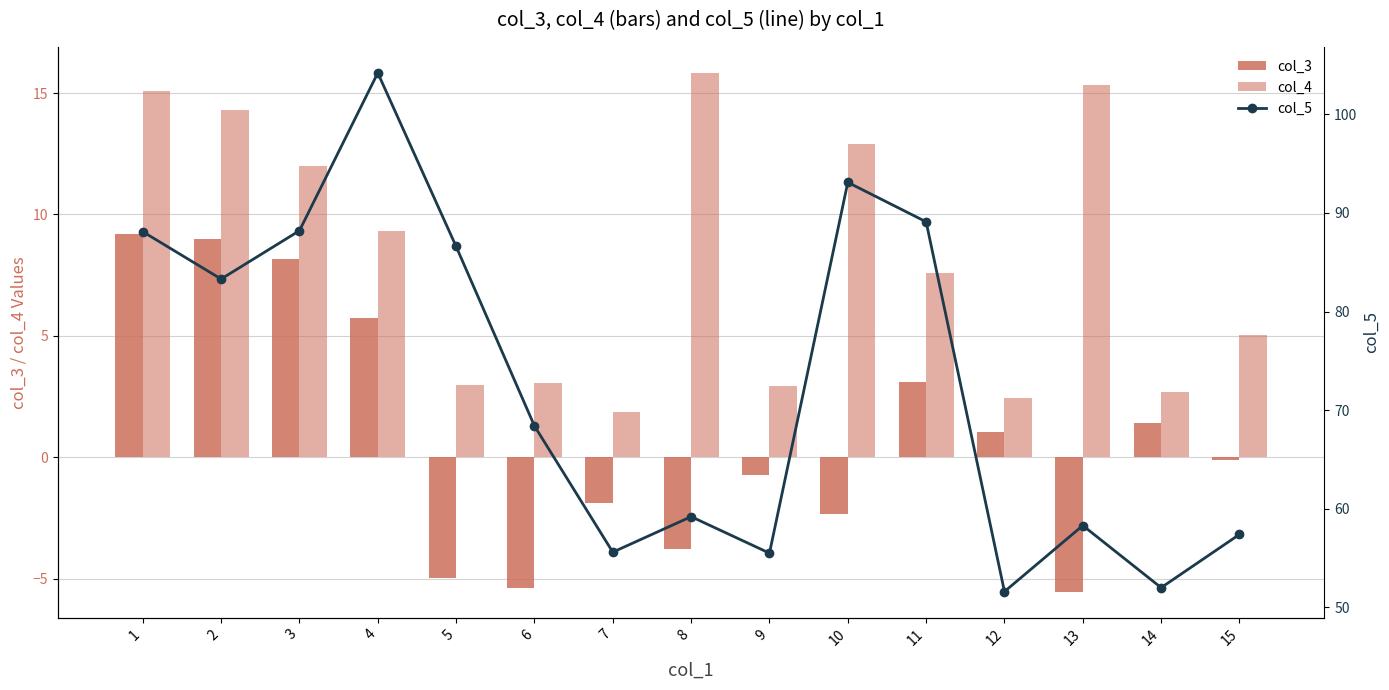

Reading left to right, transcribe all the data shown in this chart.

col_3: 1=9.2	2=9.0	3=8.2	4=5.7	5=-5.0	6=-5.4	7=-1.9	8=-3.8	9=-0.7	10=-2.3	11=3.1	12=1.0	13=-5.5	14=1.4	15=-0.1
col_4: 1=15.1	2=14.3	3=12.0	4=9.3	5=3.0	6=3.0	7=1.9	8=15.8	9=2.9	10=12.9	11=7.6	12=2.4	13=15.3	14=2.7	15=5.0
col_5: 1=88.1	2=83.3	3=88.2	4=104.2	5=86.6	6=68.4	7=55.6	8=59.2	9=55.5	10=93.1	11=89.1	12=51.6	13=58.3	14=52.0	15=57.4